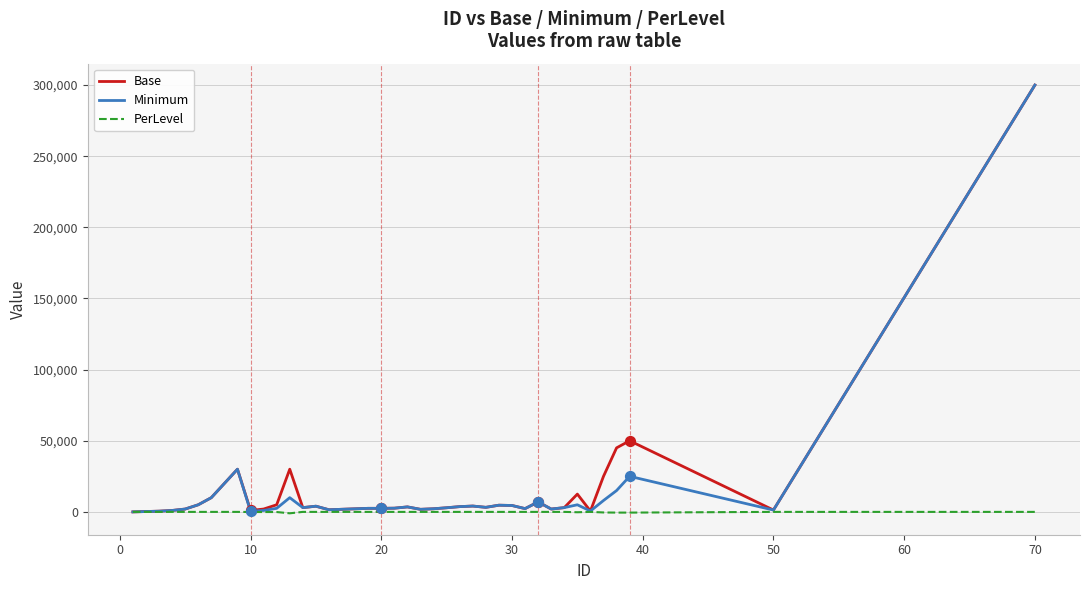

At how many categories does at least one series exceed 161640?

1